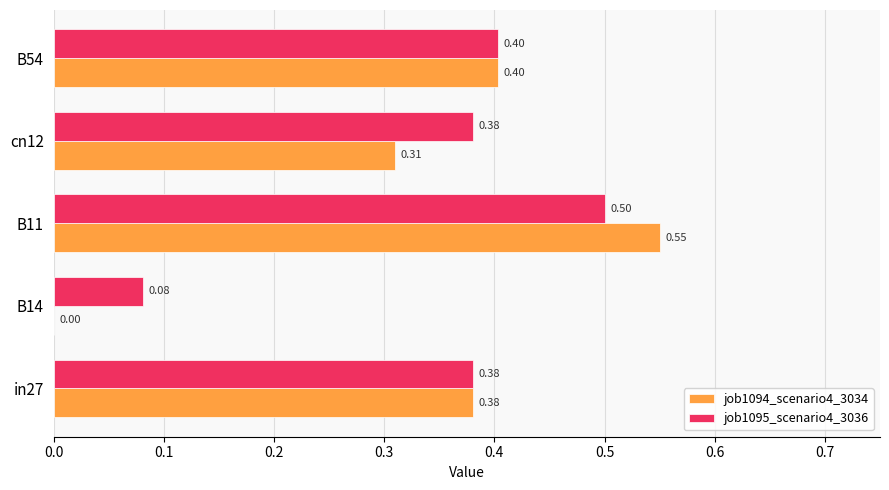

Is the value of job1094_scenario4_3034 at B11 greater than the value of job1095_scenario4_3036 at cn12?

Yes